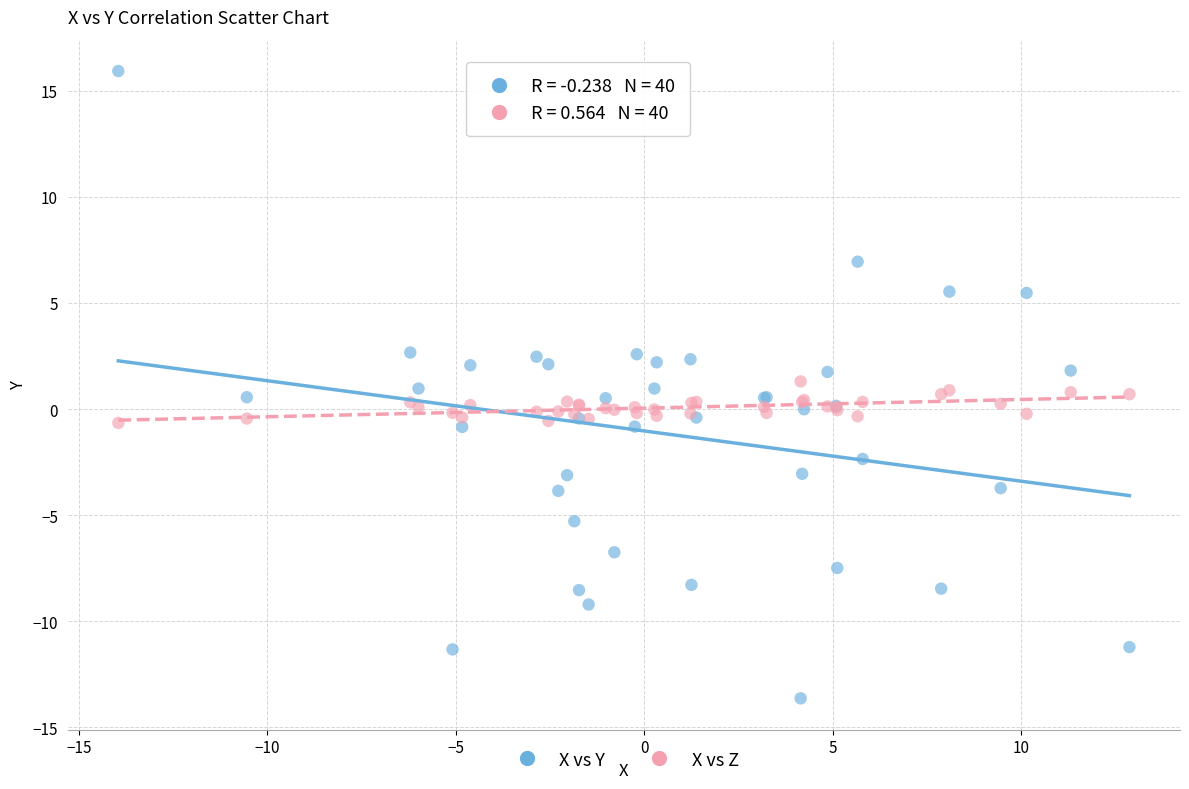

What is the X range (max minus min) for the scatter plot?

26.8